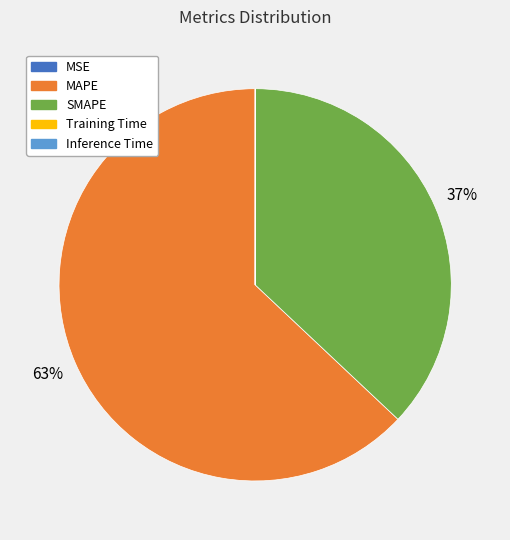

Approximately how many times larger is the value at MAPE compared to SMAPE?

1.7